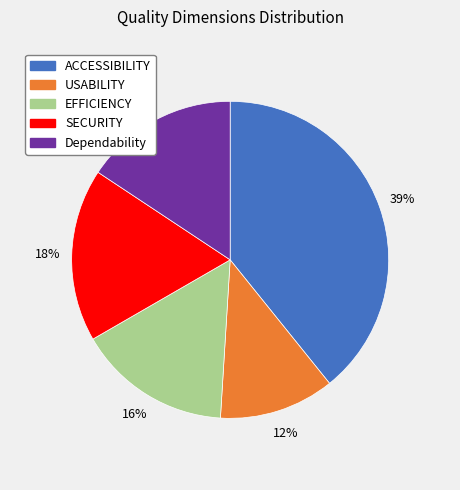

To the nearest percent, what is the average slice percentage?

20%